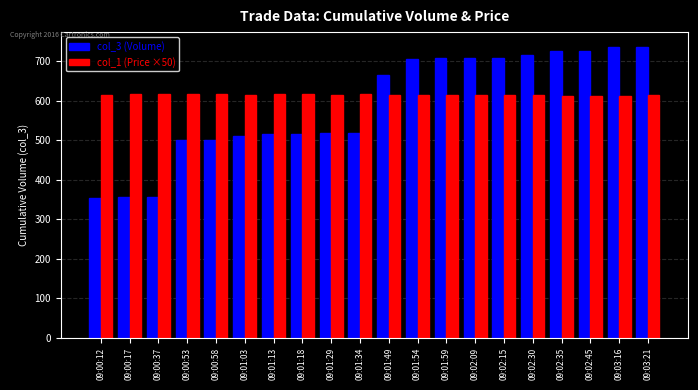

Rank the series at 09:02:45 from lowest to highest value.

col_1 (Price ×50), col_3 (Volume)